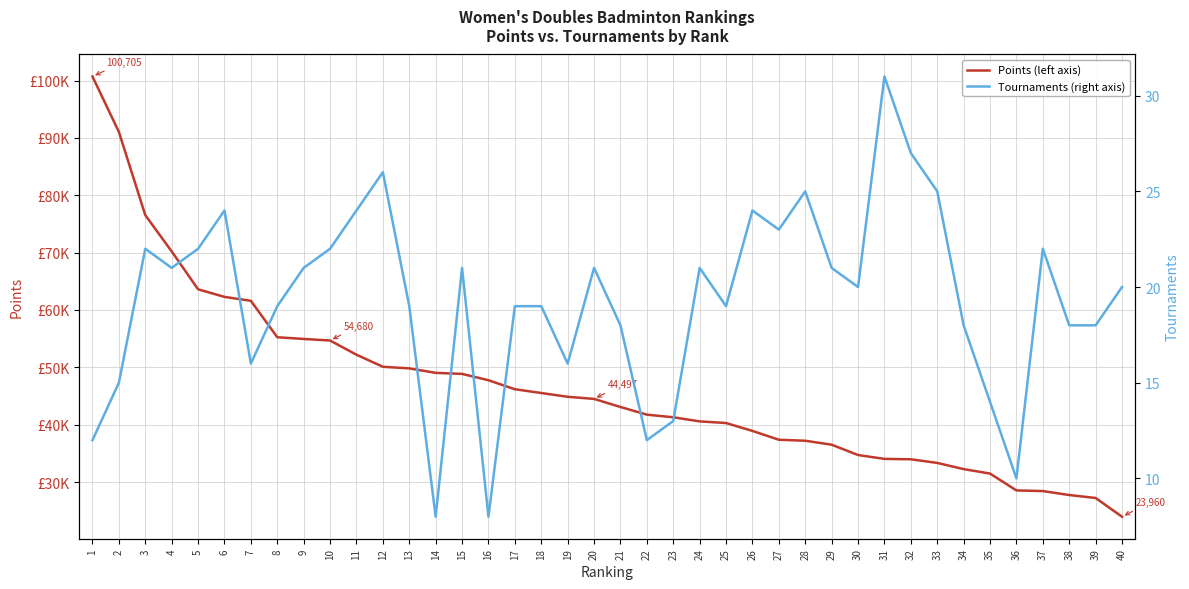

At which label does Tournaments (right axis) reach its peak?

31